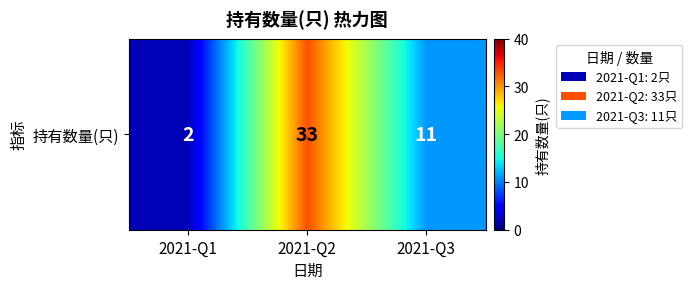

Which category has the highest value across all series?

2021-Q2